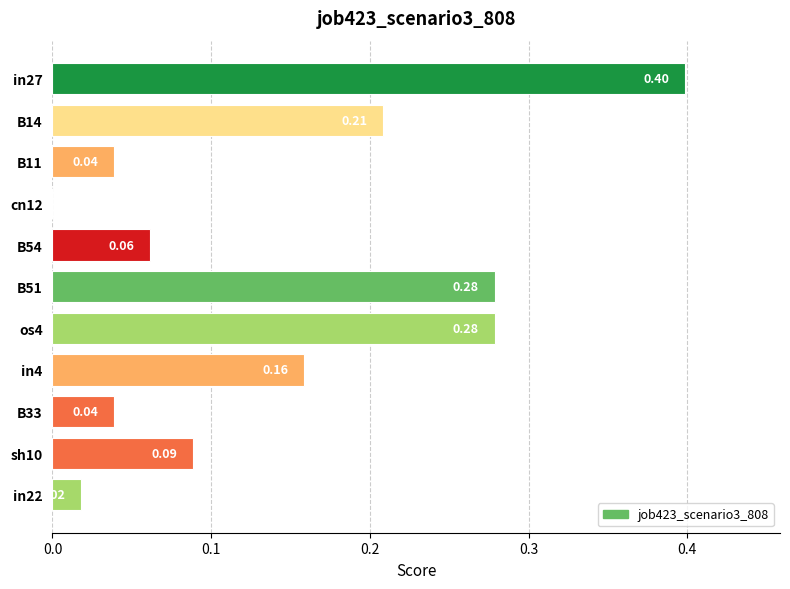

What is the sum of all values?

1.6